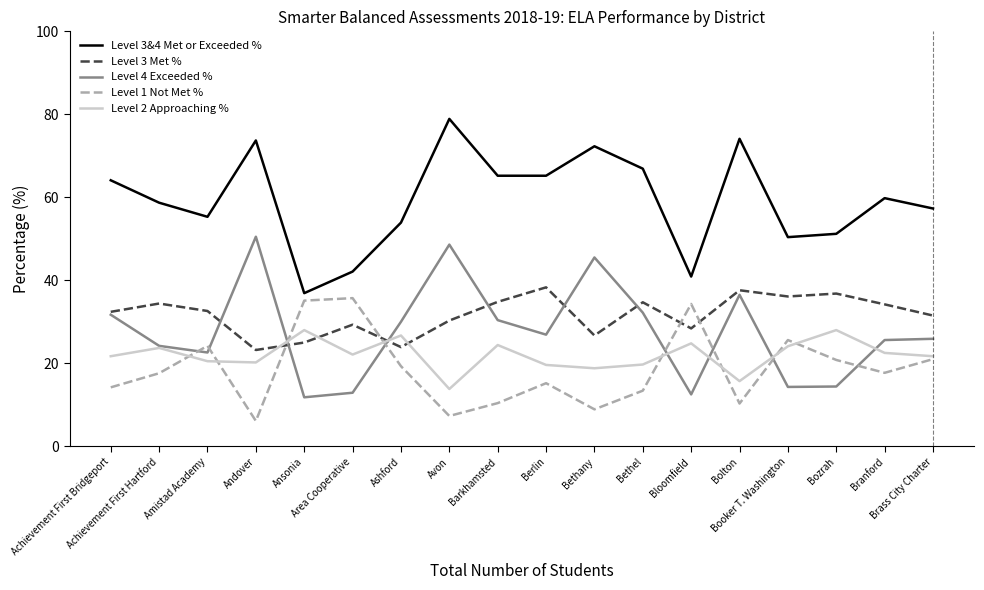

True or false: Level 2 Approaching % has more than 0 interior local peaks.

True